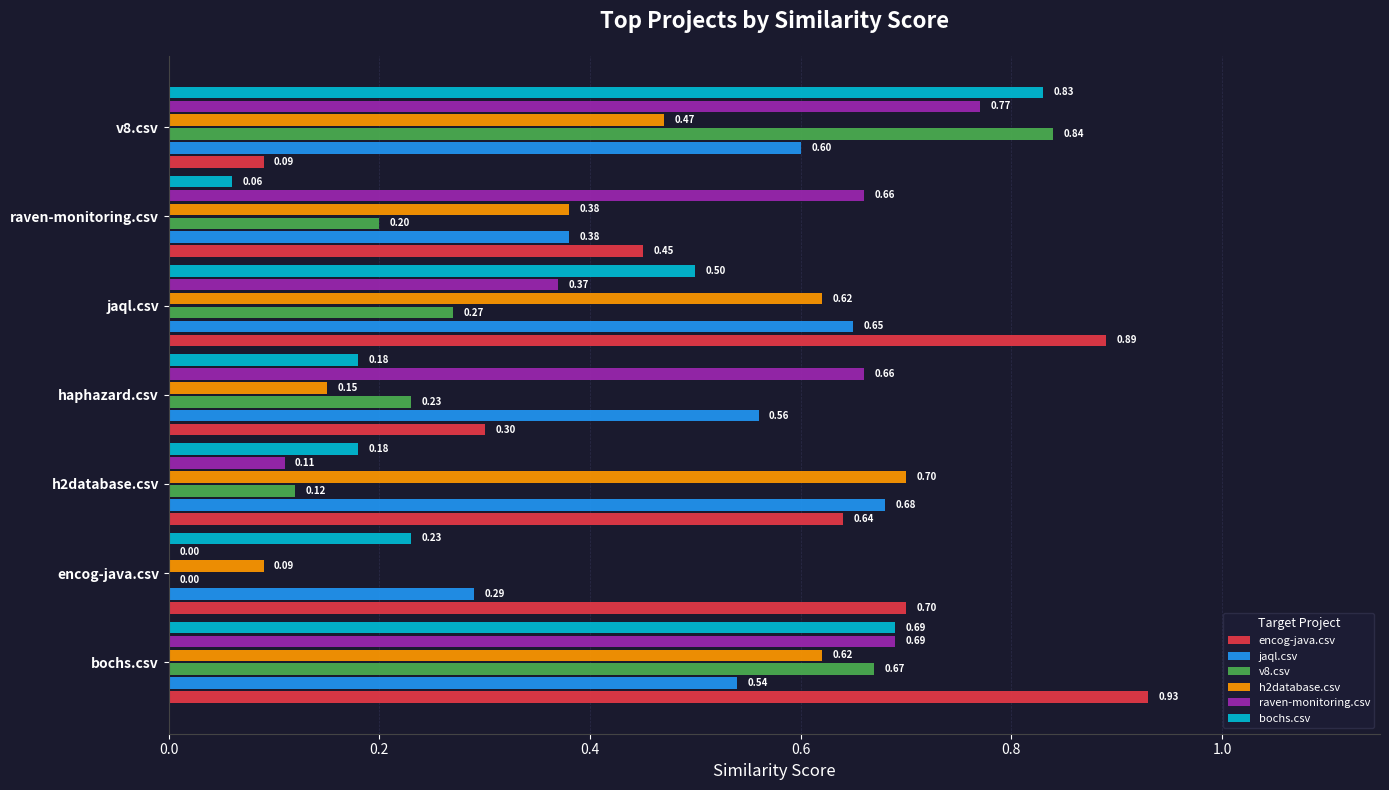

Which series has the largest total across all categories?

encog-java.csv